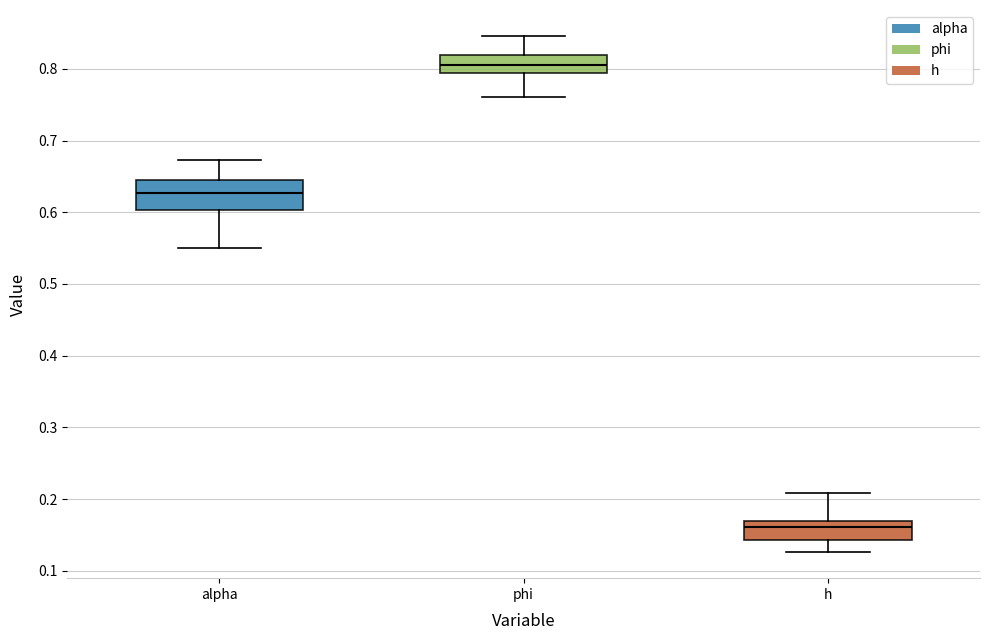

Where does the upper whisker of the box for h end on the y-axis? The values are not printed on the chart, so give them approximately, as read against the axis.

0.21